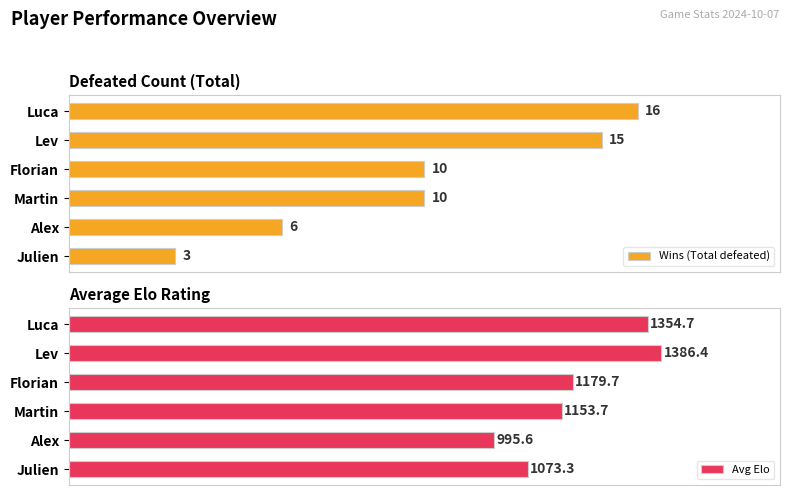

What are all the series names shown in the legend?

Wins (Total defeated), Avg Elo